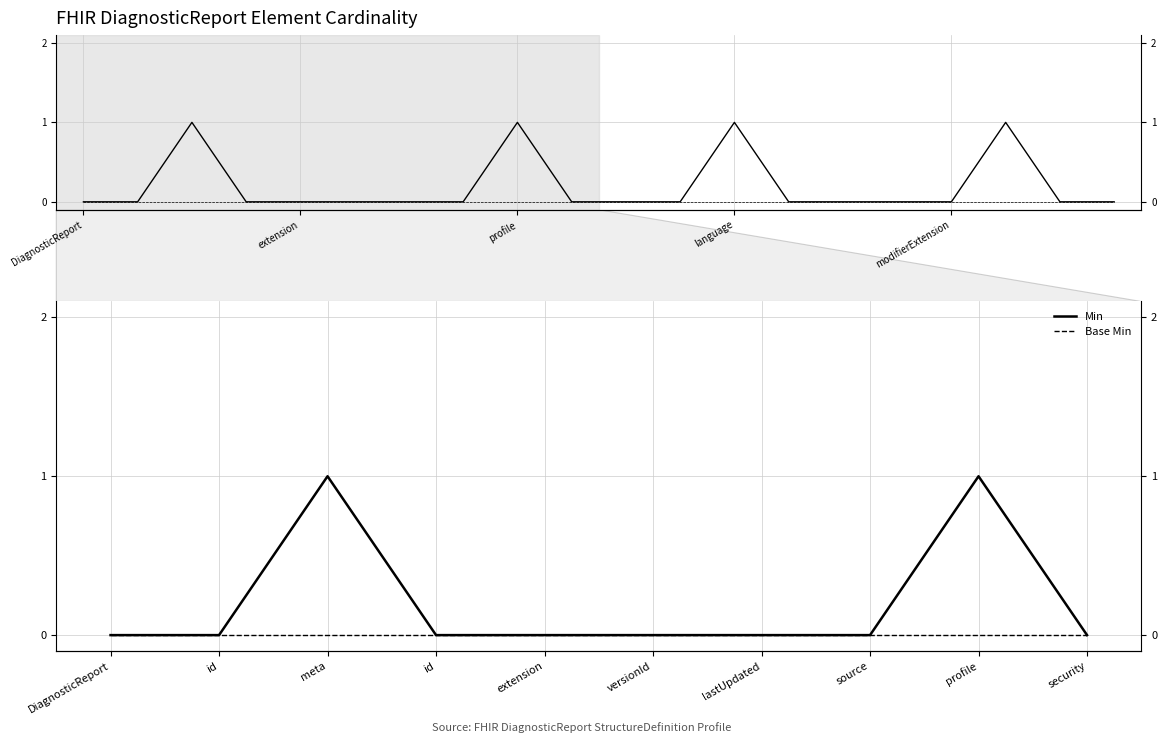

Between extension and source, which series saw the biggest shift?

Min